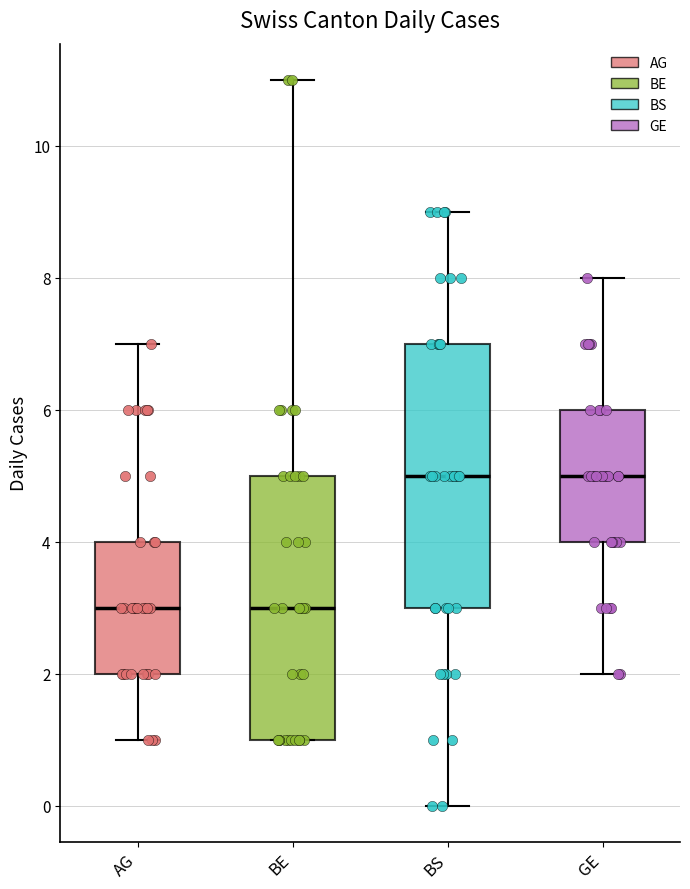

Reading left to right, transcribe this box plot: for each box, give where its median line is, the range the box spans, and where its two whiskers end, as read against the y-axis. The values are not printed on the chart, so give them approximately, as read against the axis.

AG: median 3, box 2 to 4, whiskers 1 to 7
BE: median 3, box 1 to 5, whiskers 1 to 11
BS: median 5, box 3 to 7, whiskers 0 to 9
GE: median 5, box 4 to 6, whiskers 2 to 8